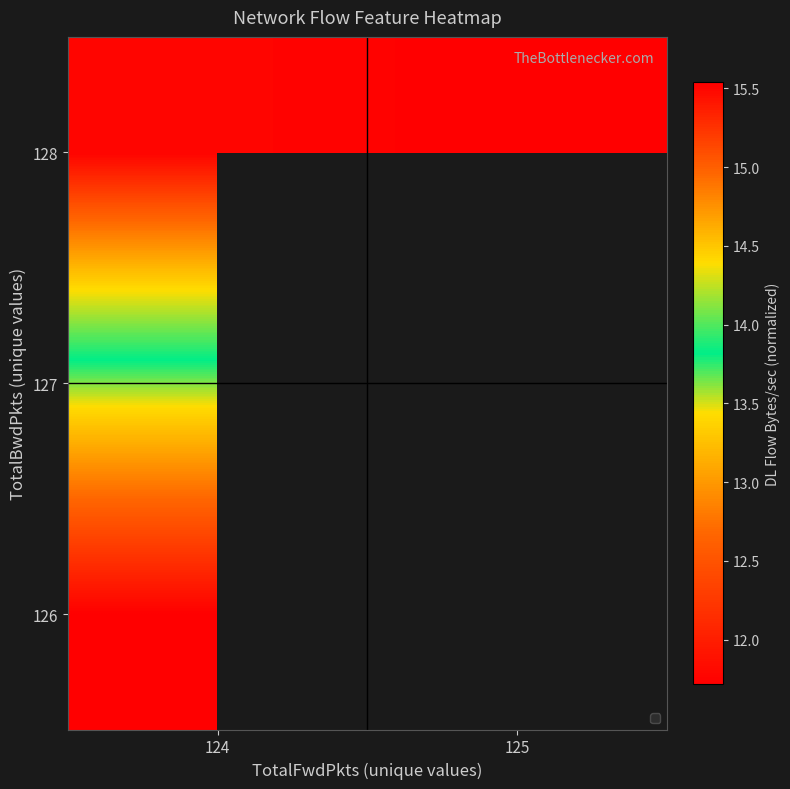

True or false: 127 has a value of 9.3 at 124.

False